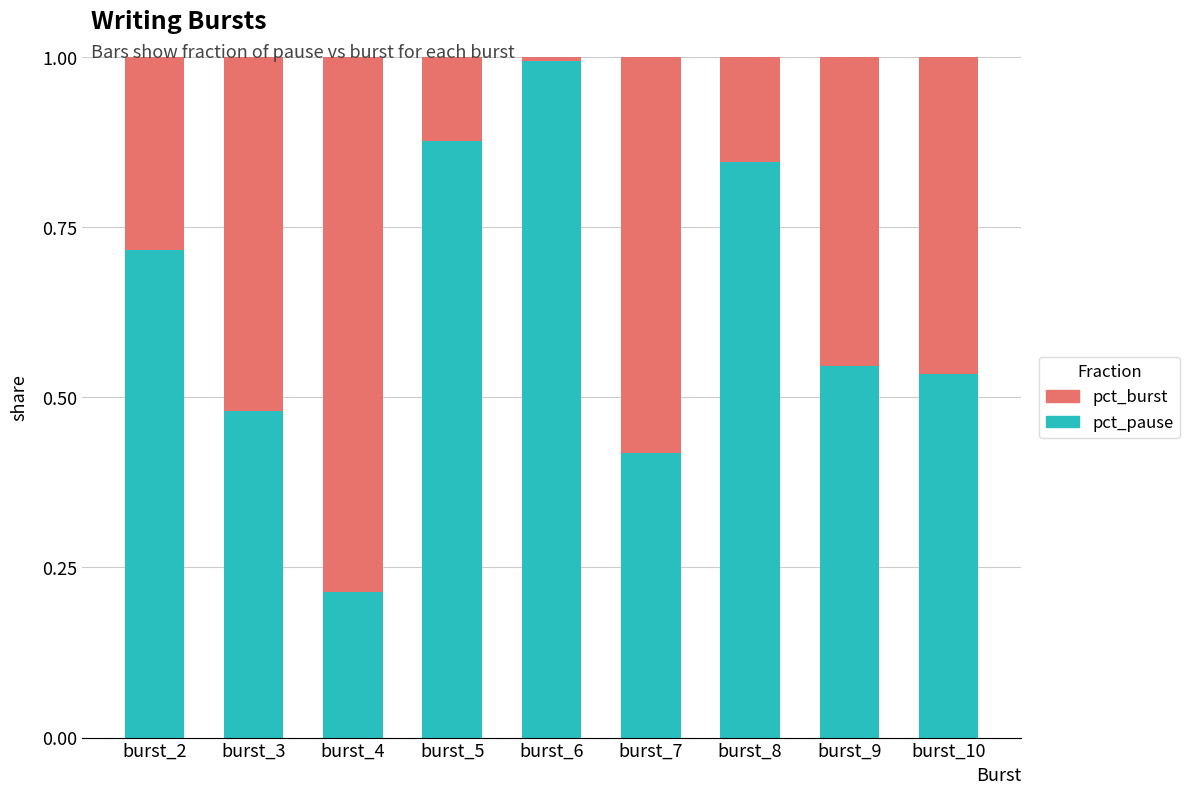

What is the total value across all series at burst_8?

1.0